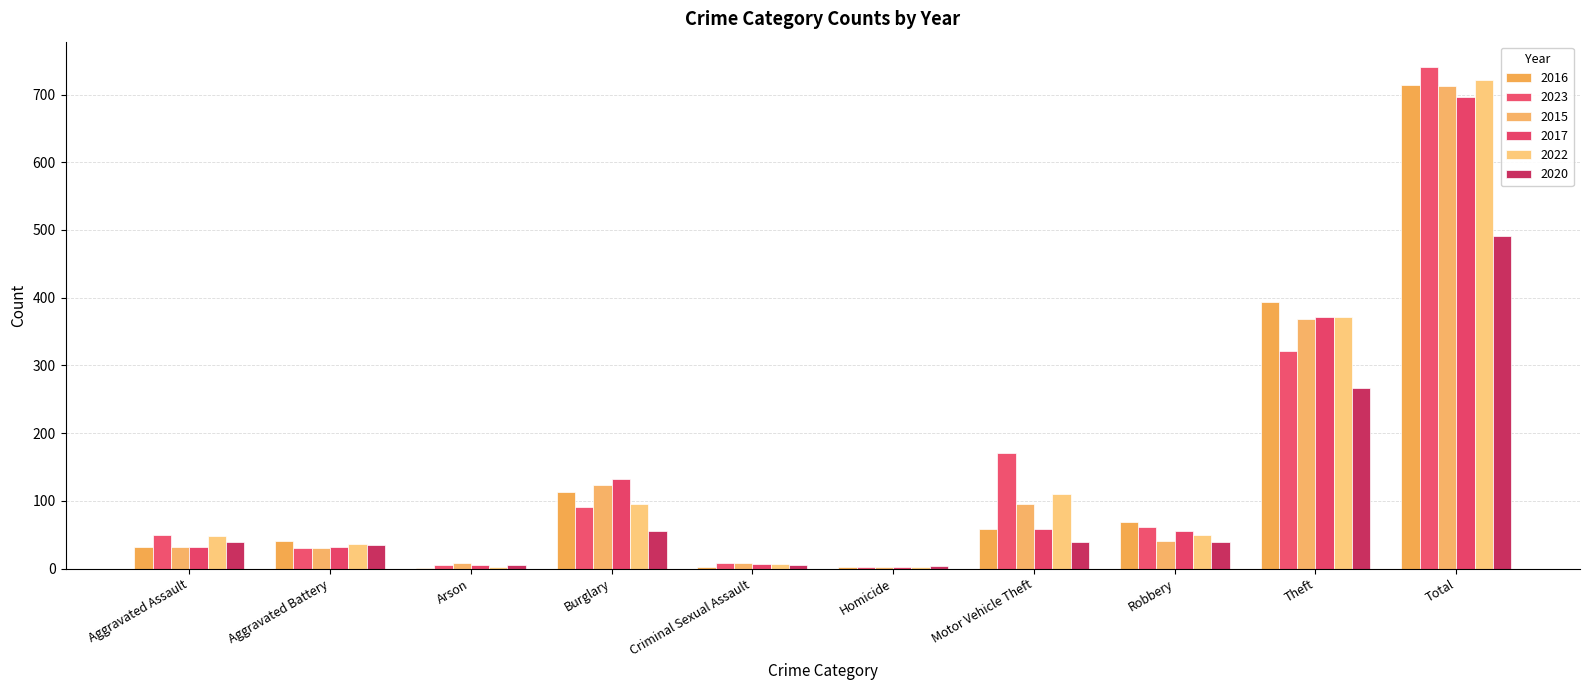

Reading left to right, transcribe all the data shown in this chart.

2016: Aggravated Assault=32	Aggravated Battery=41	Arson=1	Burglary=113	Criminal Sexual Assault=3	Homicide=2	Motor Vehicle Theft=59	Robbery=69	Theft=394	Total=714
2023: Aggravated Assault=50	Aggravated Battery=30	Arson=5	Burglary=91	Criminal Sexual Assault=9	Homicide=3	Motor Vehicle Theft=171	Robbery=61	Theft=321	Total=741
2015: Aggravated Assault=32	Aggravated Battery=31	Arson=9	Burglary=123	Criminal Sexual Assault=9	Homicide=3	Motor Vehicle Theft=96	Robbery=41	Theft=369	Total=713
2017: Aggravated Assault=32	Aggravated Battery=32	Arson=5	Burglary=133	Criminal Sexual Assault=7	Homicide=2	Motor Vehicle Theft=59	Robbery=55	Theft=372	Total=697
2022: Aggravated Assault=48	Aggravated Battery=36	Arson=2	Burglary=95	Criminal Sexual Assault=7	Homicide=2	Motor Vehicle Theft=110	Robbery=50	Theft=372	Total=722
2020: Aggravated Assault=39	Aggravated Battery=35	Arson=6	Burglary=55	Criminal Sexual Assault=6	Homicide=4	Motor Vehicle Theft=40	Robbery=40	Theft=266	Total=491